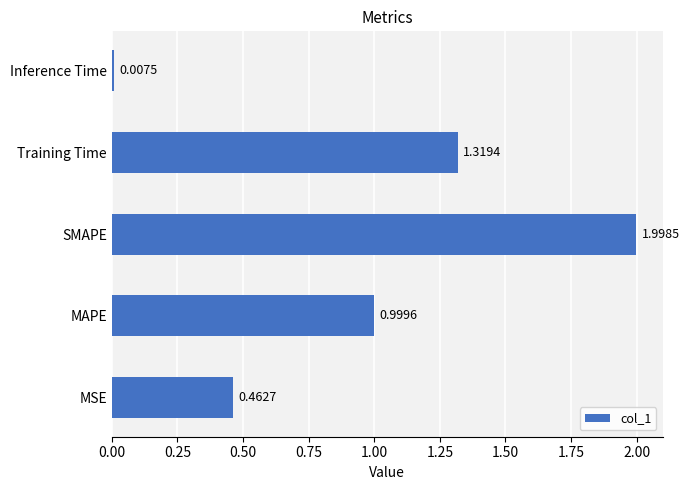

What is the sum of all values?

4.8